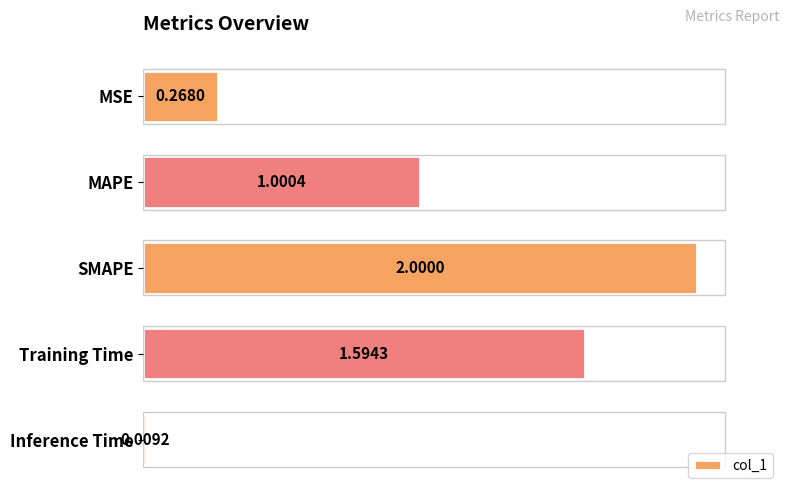

What is the average value?

1.0